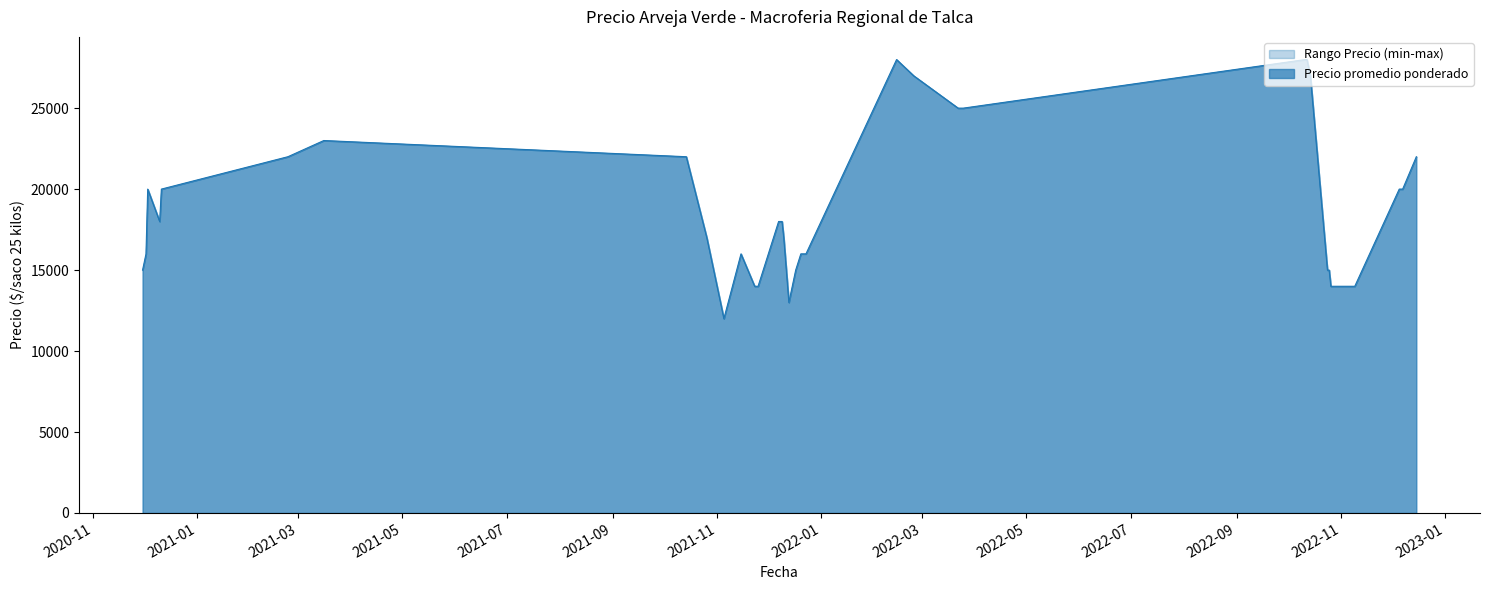

What is the greatest value displayed?

28000